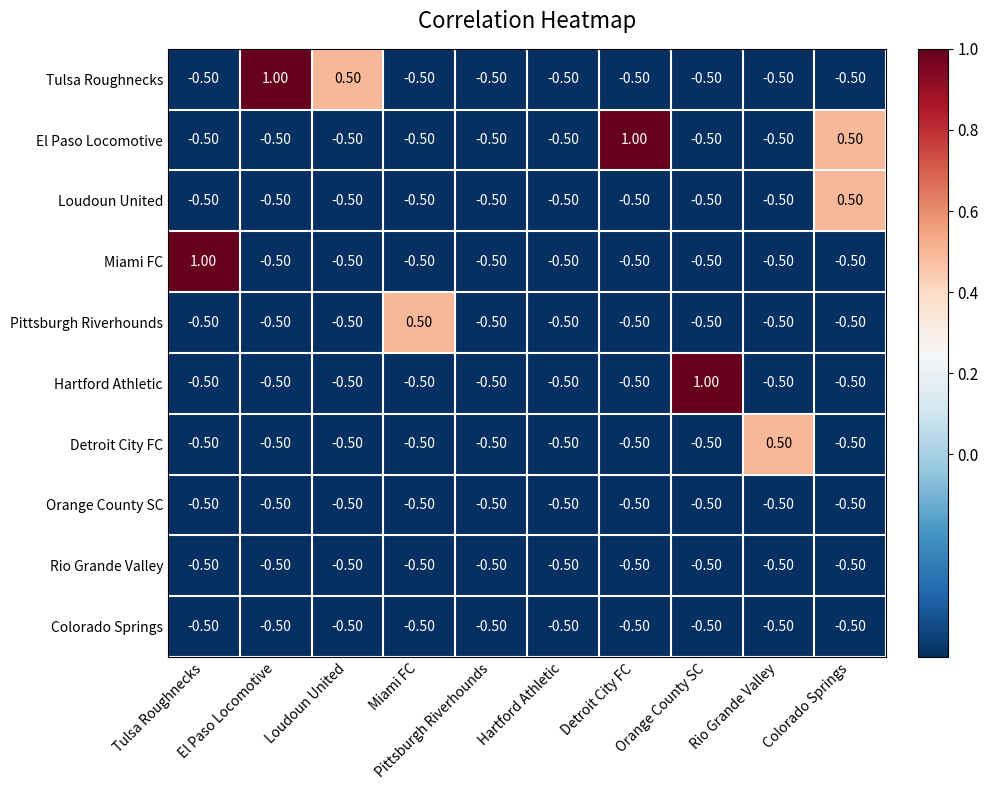

Which category has the highest value in the Tulsa Roughnecks series?

El Paso Locomotive